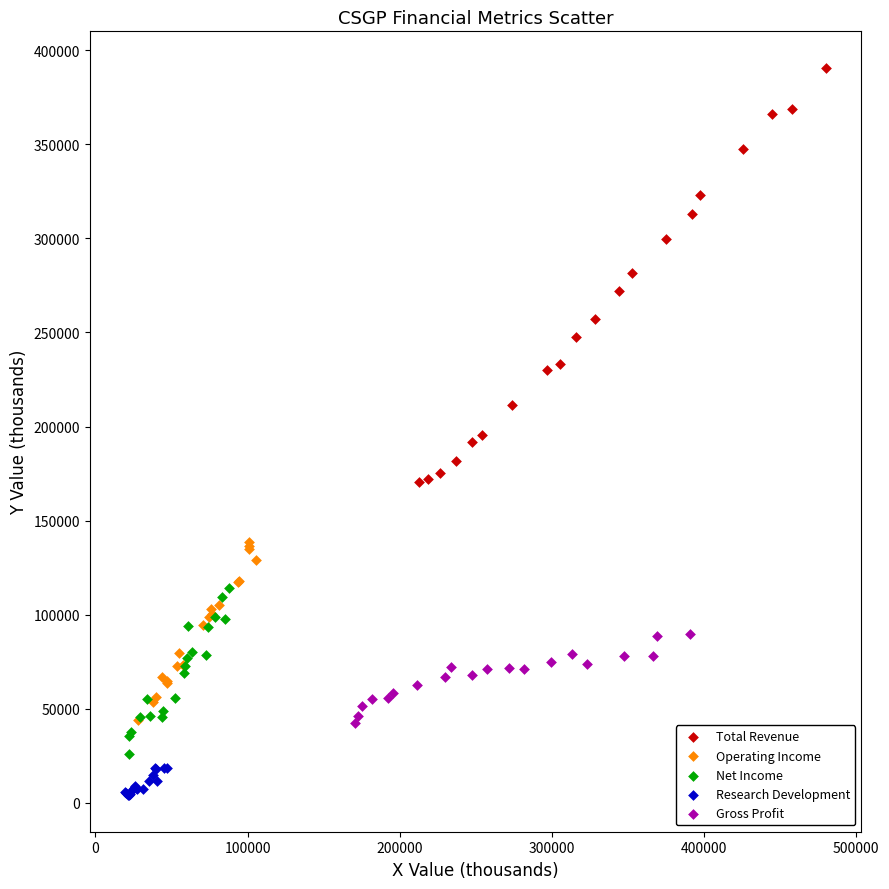

What are all the series names shown in the legend?

Total Revenue, Operating Income, Net Income, Research Development, Gross Profit